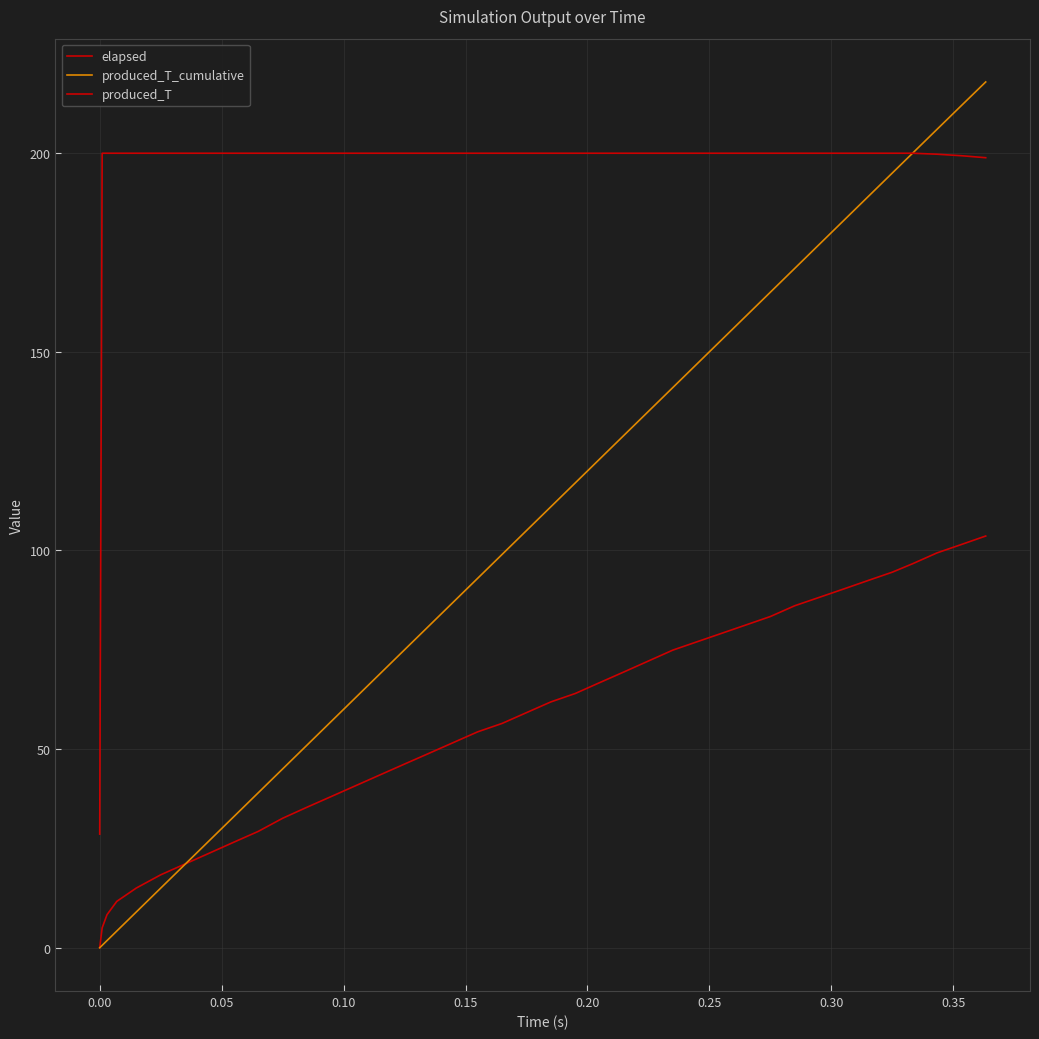

Rank the series by their average value, from lowest to highest.

elapsed, produced_T_cumulative, produced_T